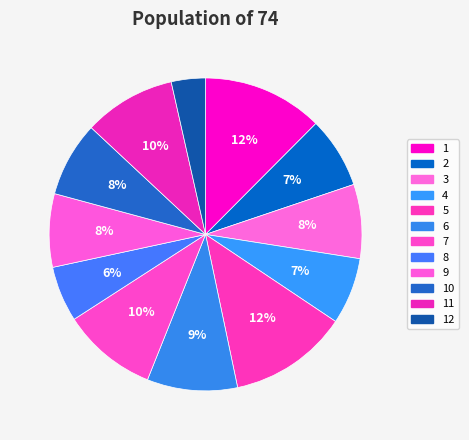

Is 3 the majority of the pie?

No